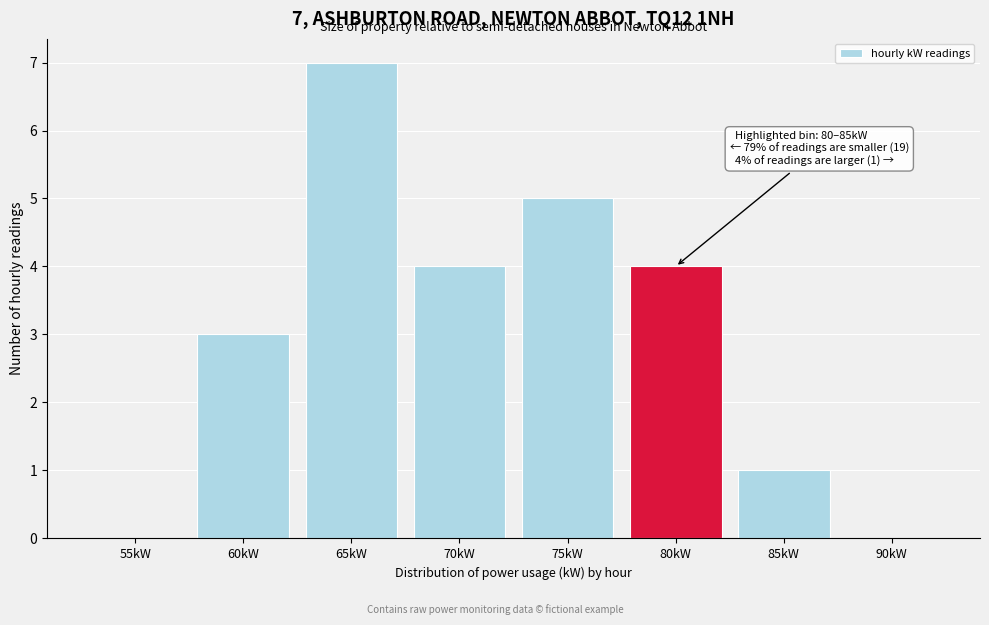

Reading right to left, list all the values displayed in this chart.

90kW=0	85kW=1	80kW=4	75kW=5	70kW=4	65kW=7	60kW=3	55kW=0